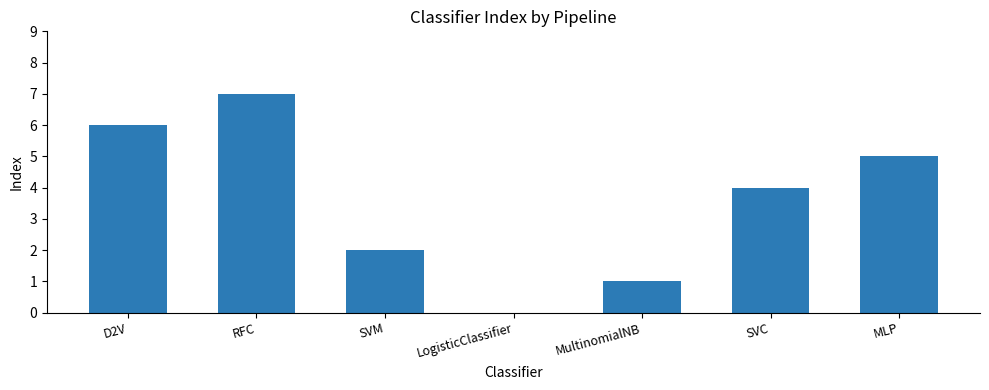

What is the sum of all values?

25